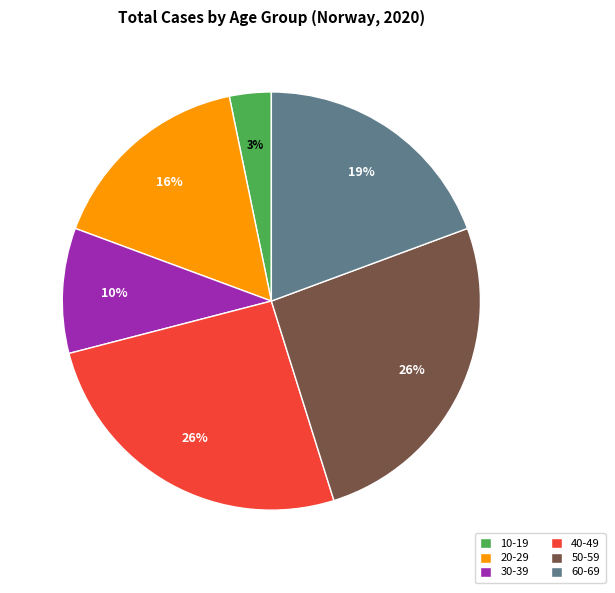

Combined, do 10-19 and 40-49 account for over 50%?

No